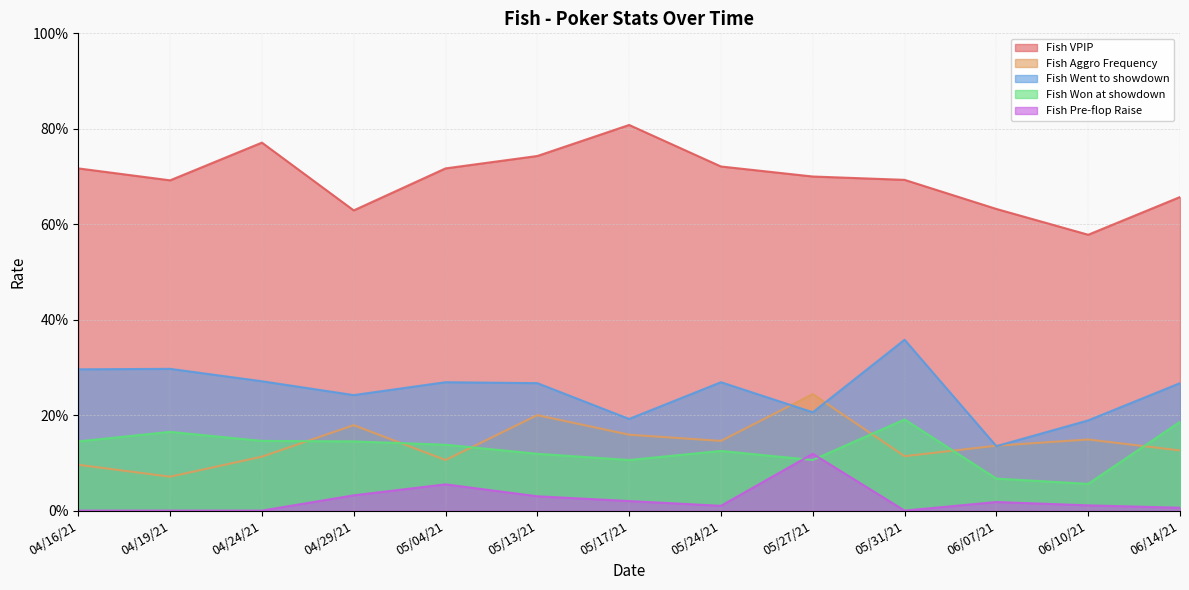

At how many categories does at least one series exceed 0?

13